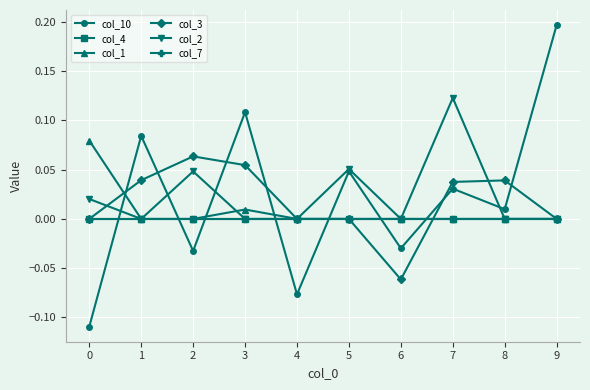

How many data points in col_10 are less than 0?

4